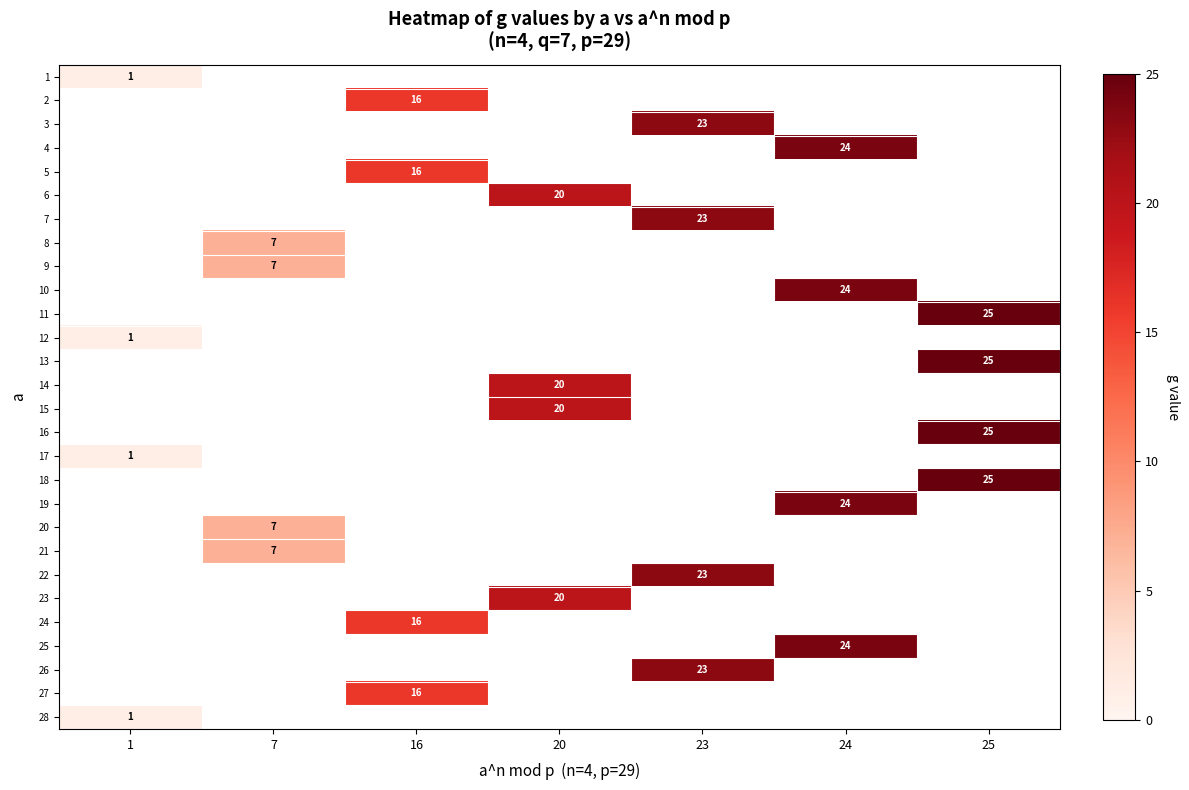

True or false: 19 has a value of 12 at 24.

False